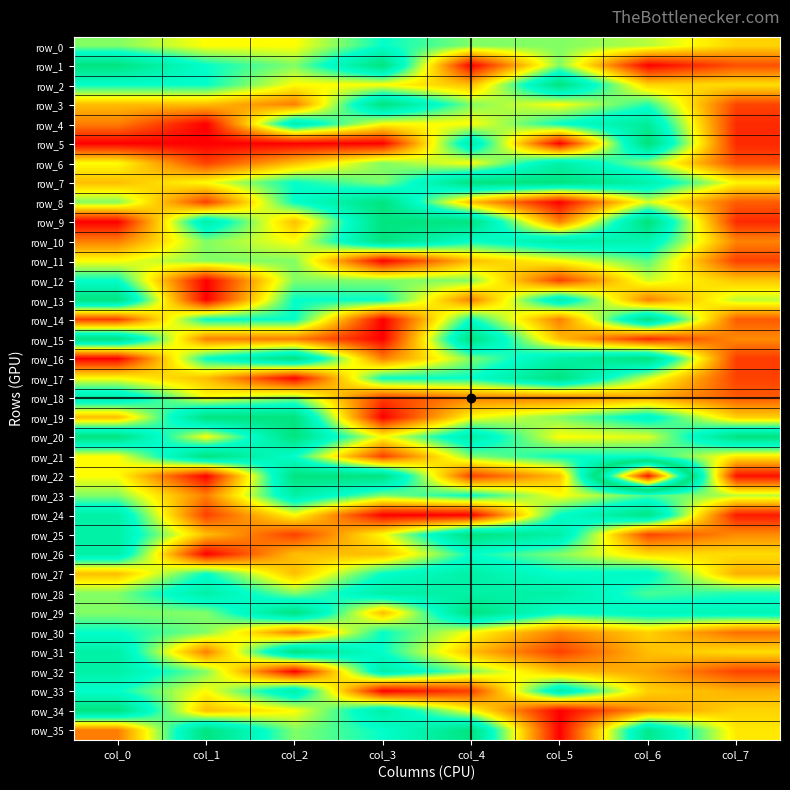

The row_8 series shows 0.3 at col_1. True or false?

False